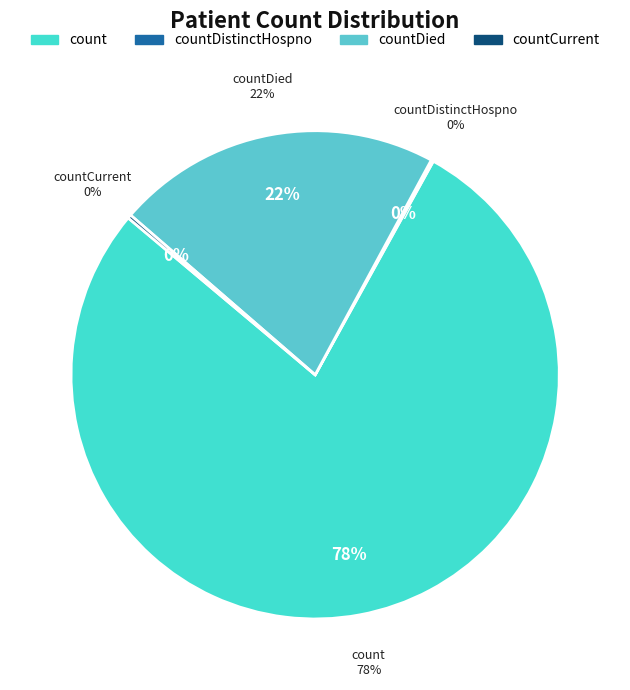

What percentage do countDistinctHospno and countCurrent together represent?

0.4%